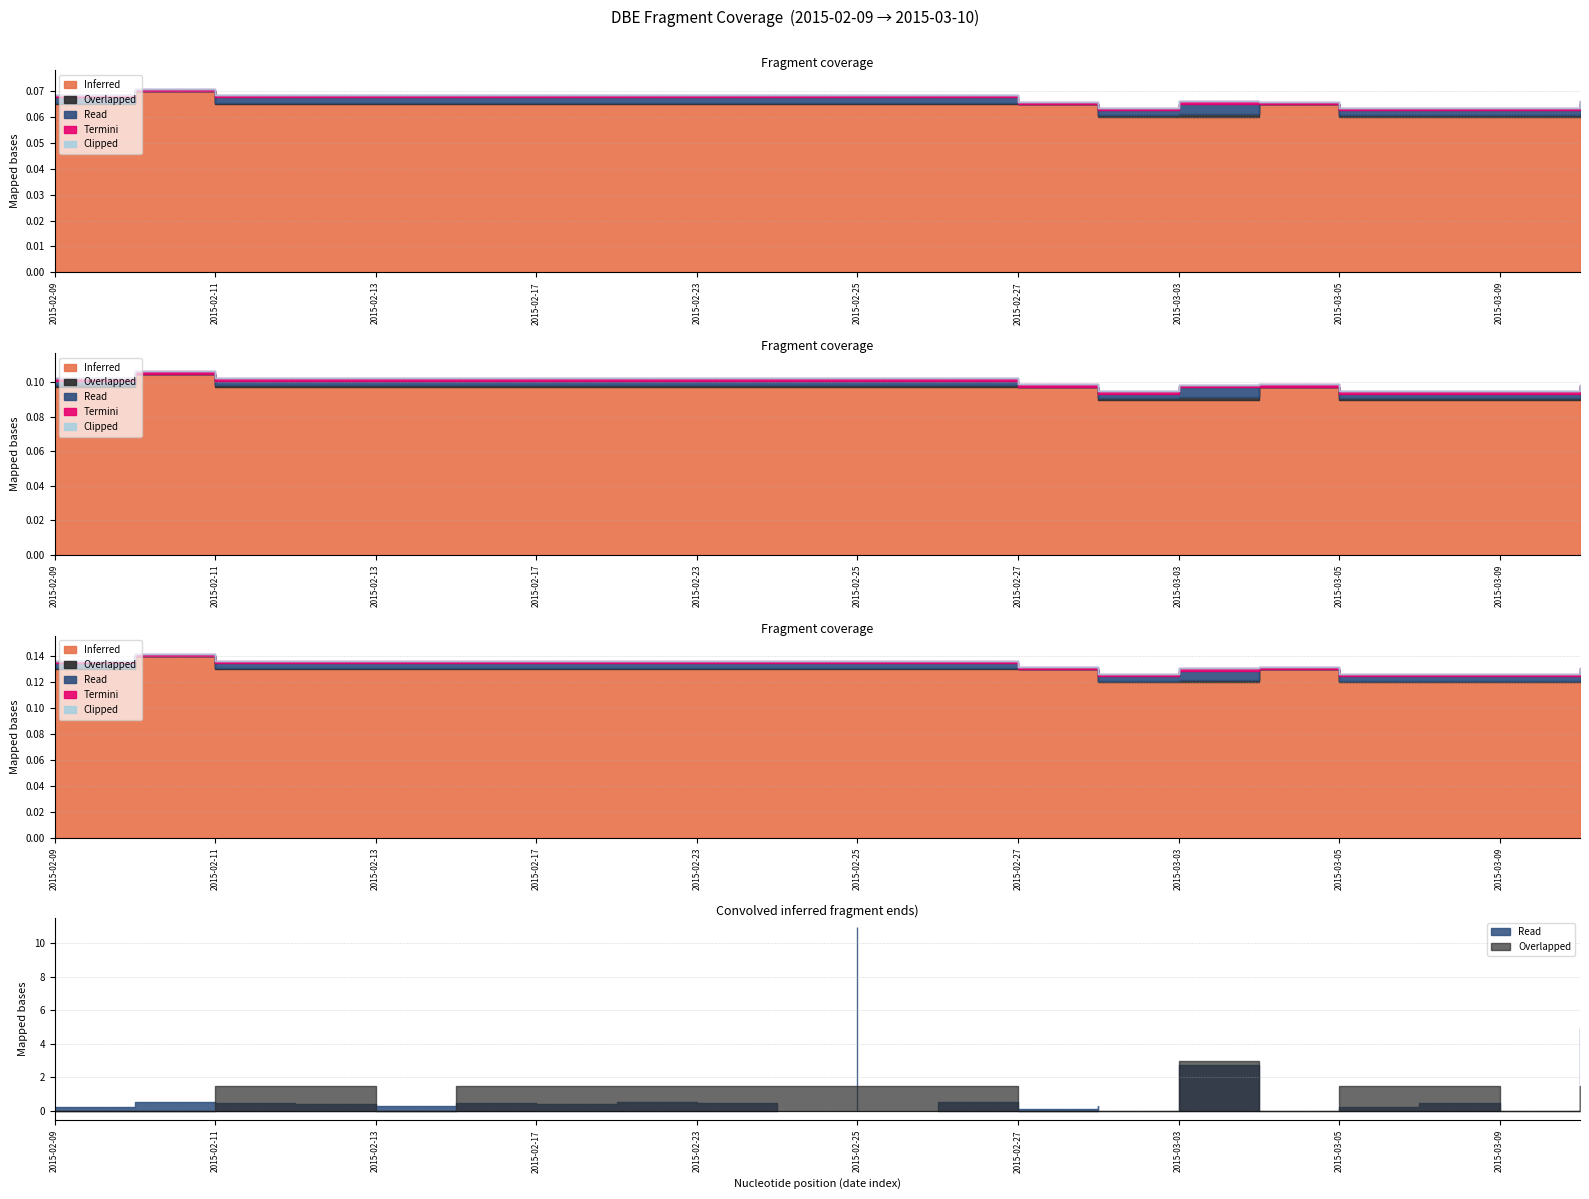

True or false: Clipped has more than 1 interior local peaks.

False